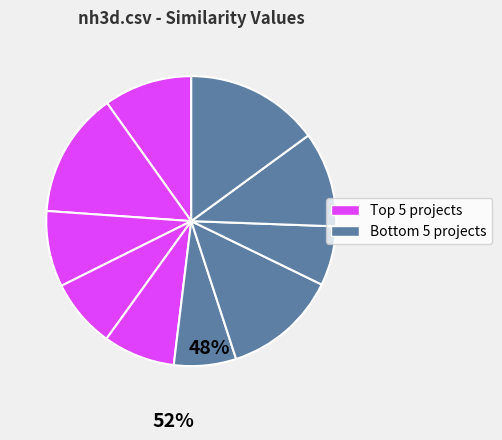

Count the number of slices in the pie.

10